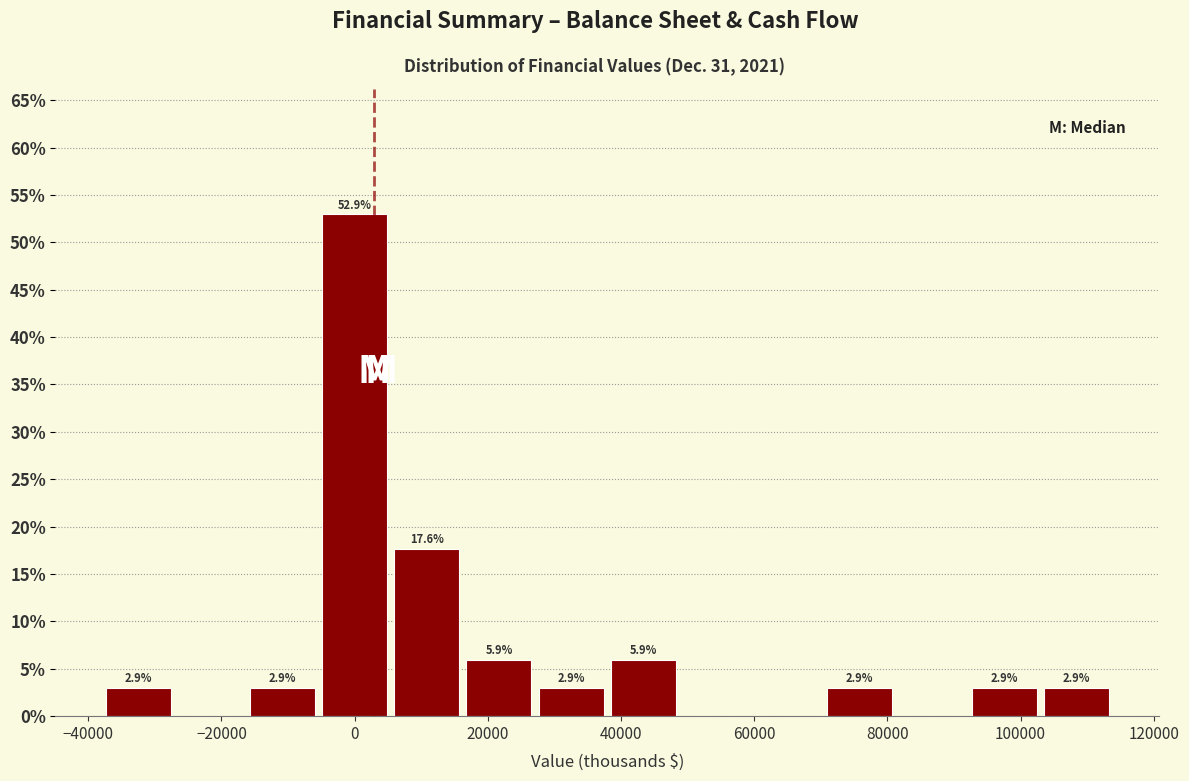

Which range on the x-axis has the tallest bar?

-6000 to 6000